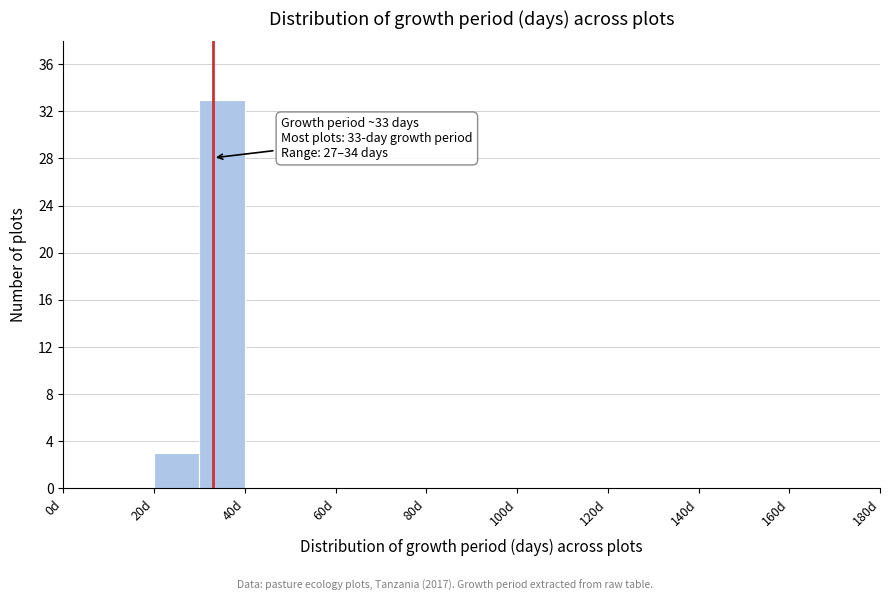

Which range on the x-axis has the tallest bar?

30 to 40